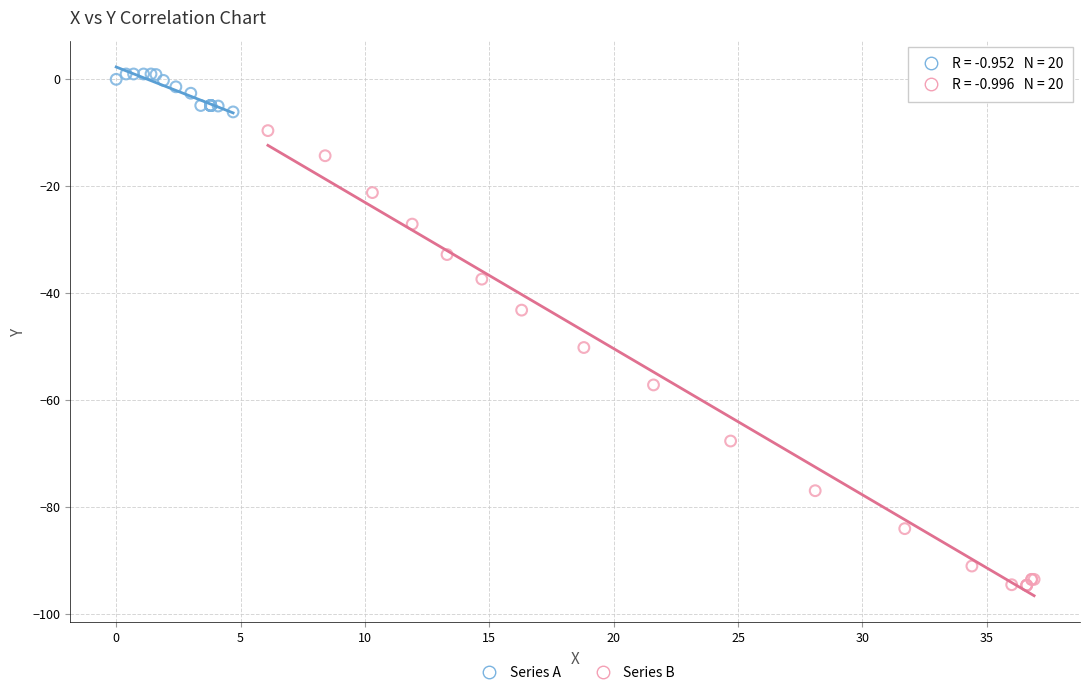

Which series contains the highest Y value?

Series A